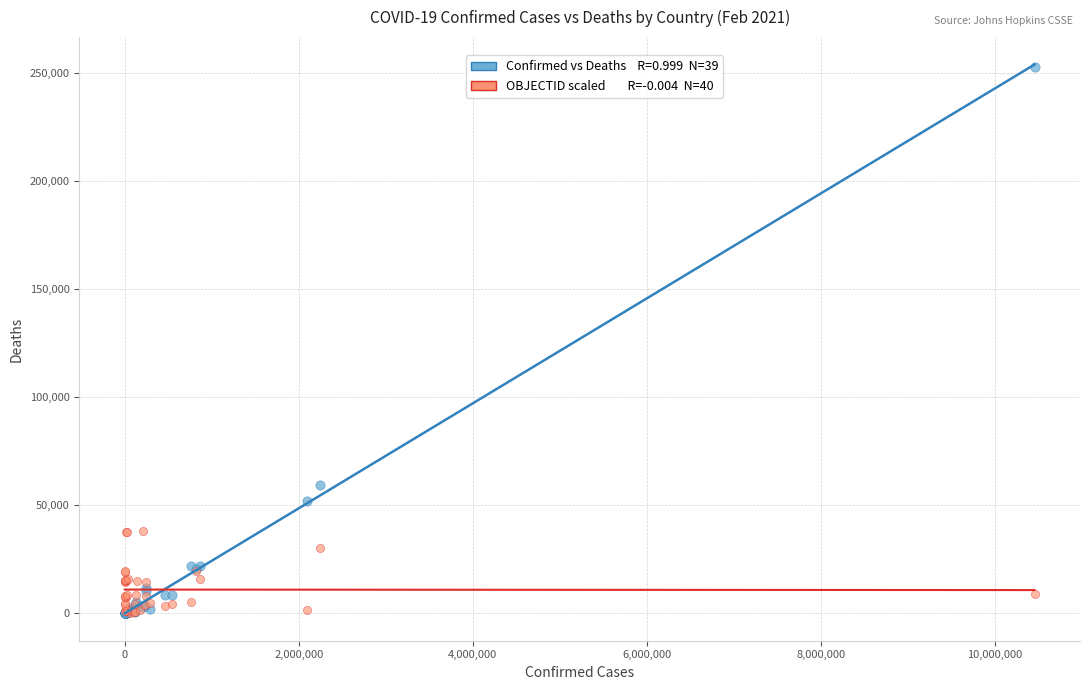

Across all series, what Y value is closest to 126417?

59518.0